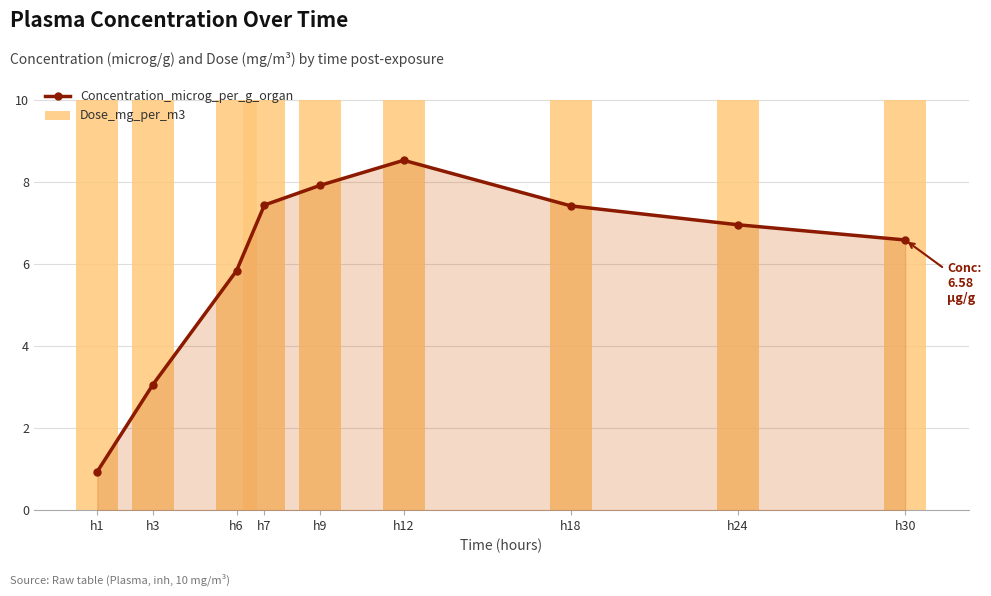

The value of Dose_mg_per_m3 at h18 is 13.9. True or false?

False